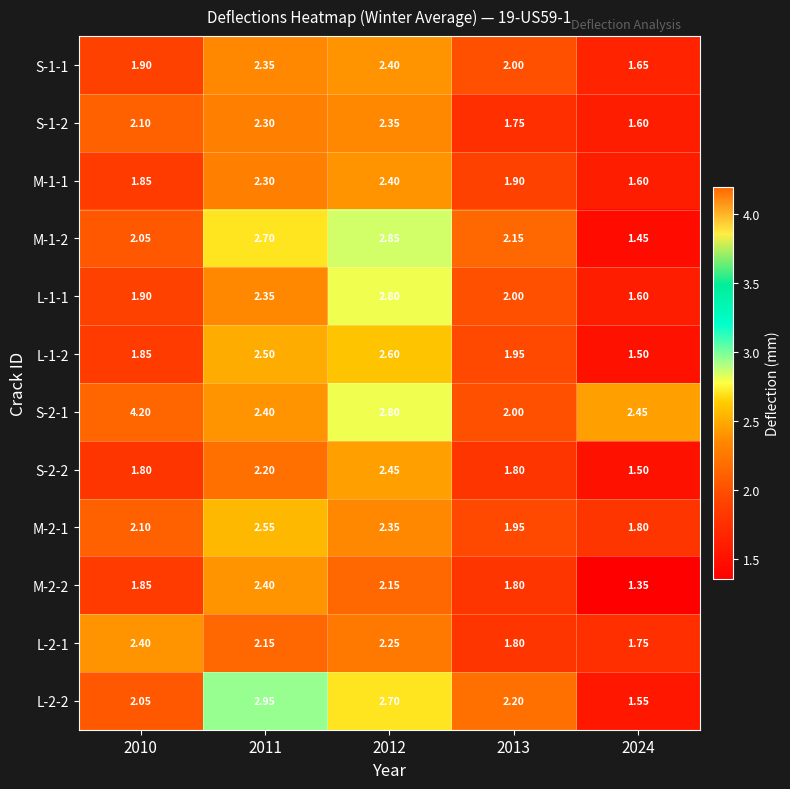

How many data points in M-1-2 are less than 2?

1